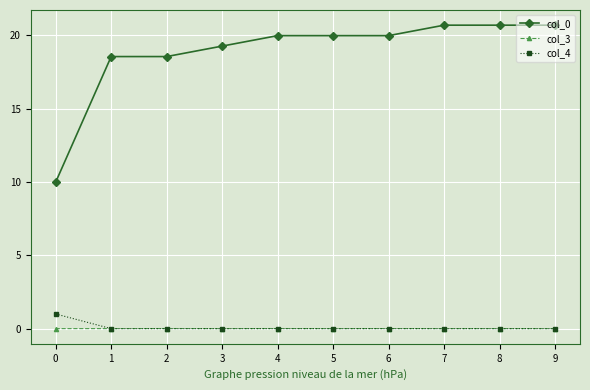

True or false: col_3 and col_0 intersect in this chart.

False